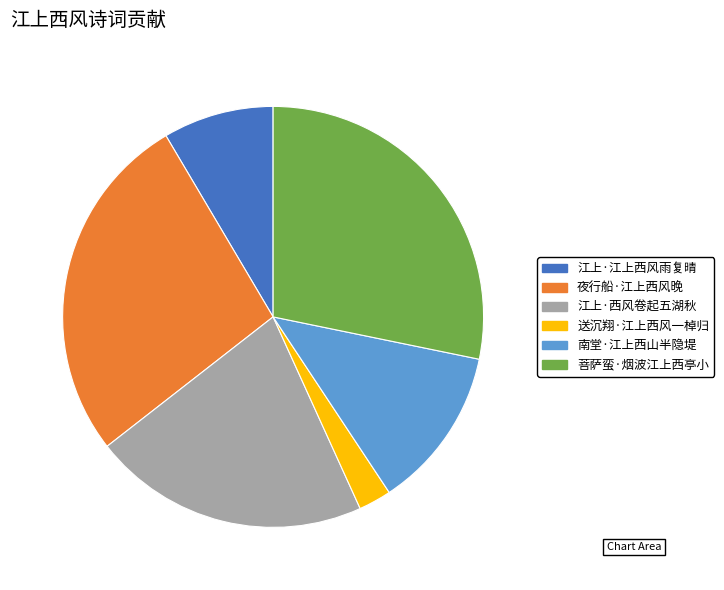

Which category has the smallest portion of the pie?

送沉翔·江上西风一棹归